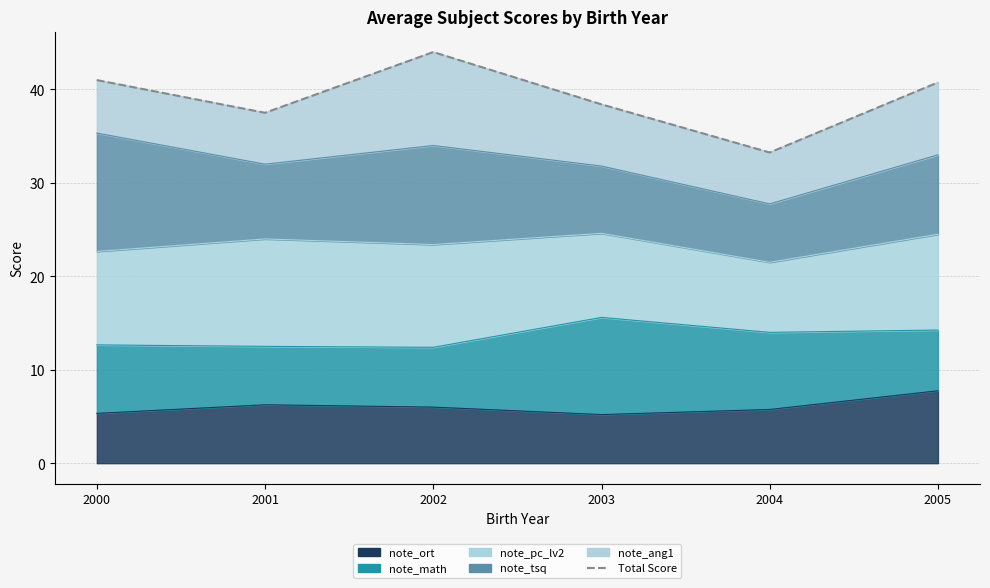

How many points are higher than both their immediate neighbors (excluding endpoints)?

1